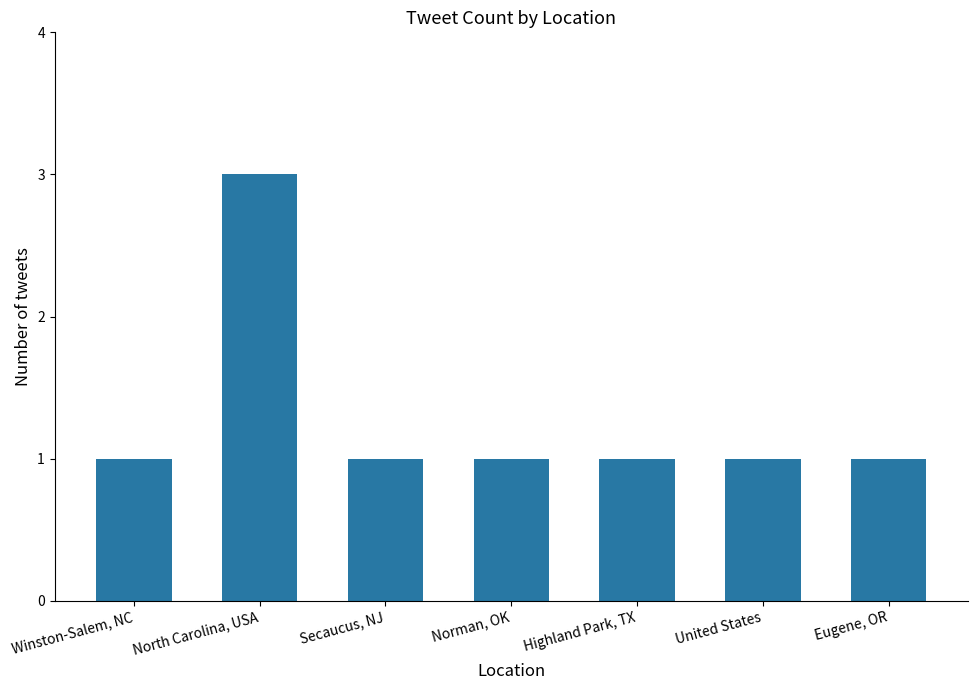

The value at North Carolina, USA is 3. True or false?

True